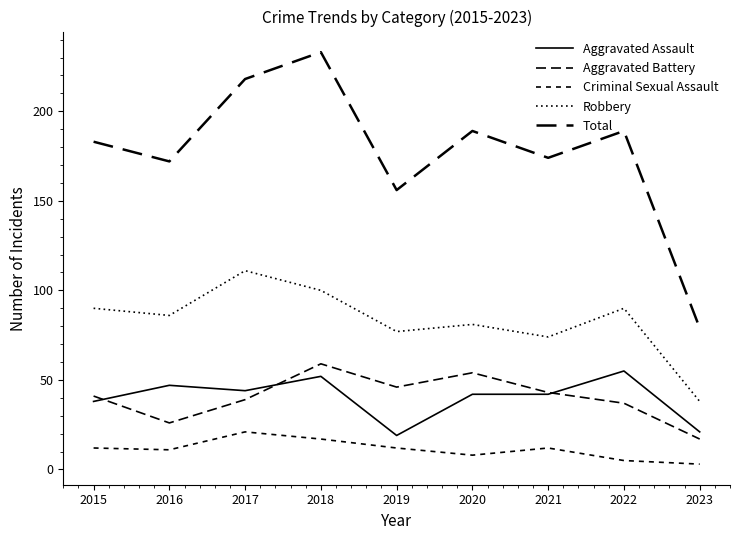

What is the value of the Criminal Sexual Assault point at the 9th from the left?

3